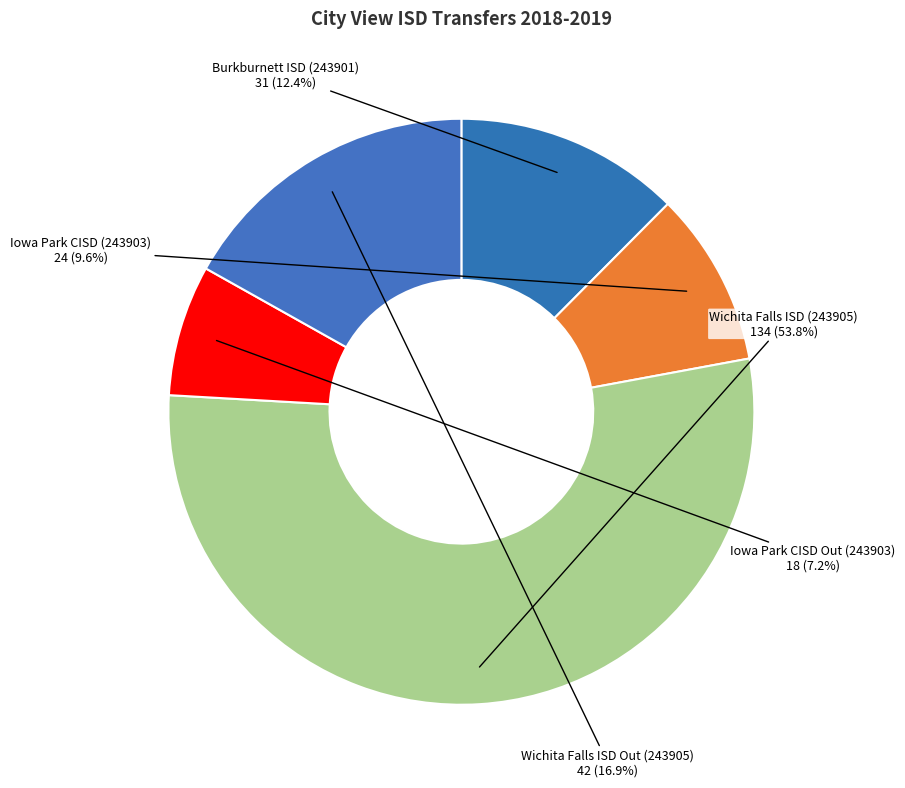

Is there a majority slice in this chart?

Yes